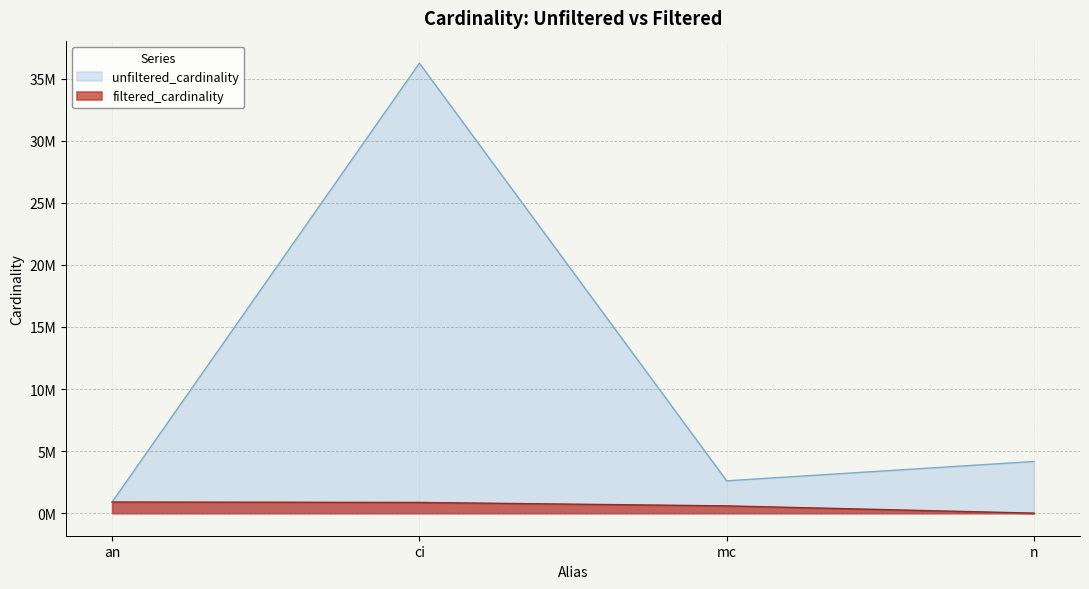

What is the maximum value shown in the chart?

36244344